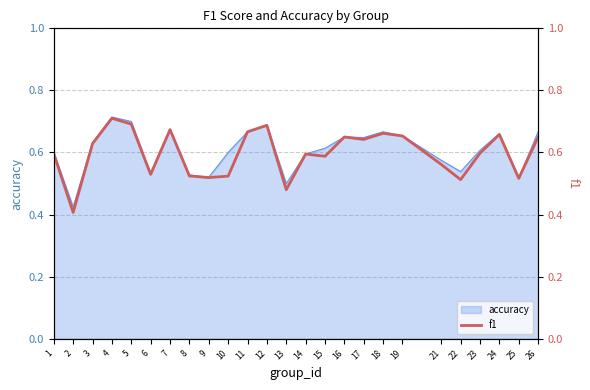

What is the change in value from 11 to 13?

-0.2